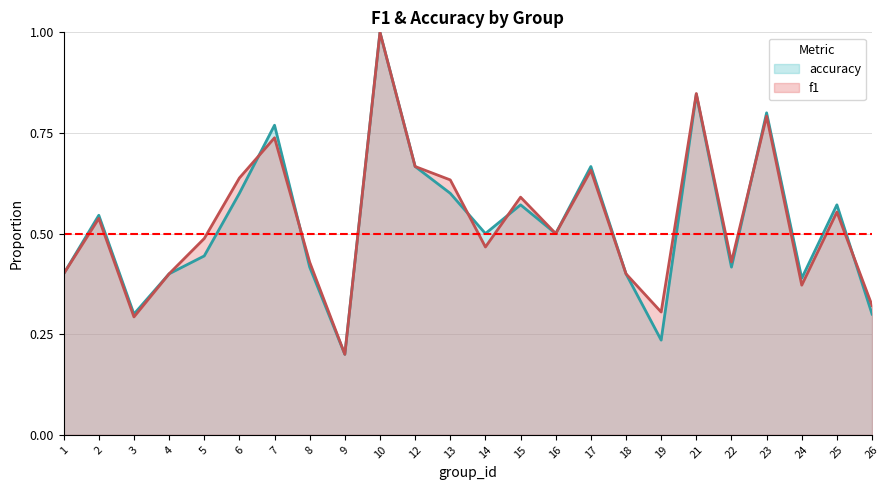

Which series has the largest range (max minus min)?

f1